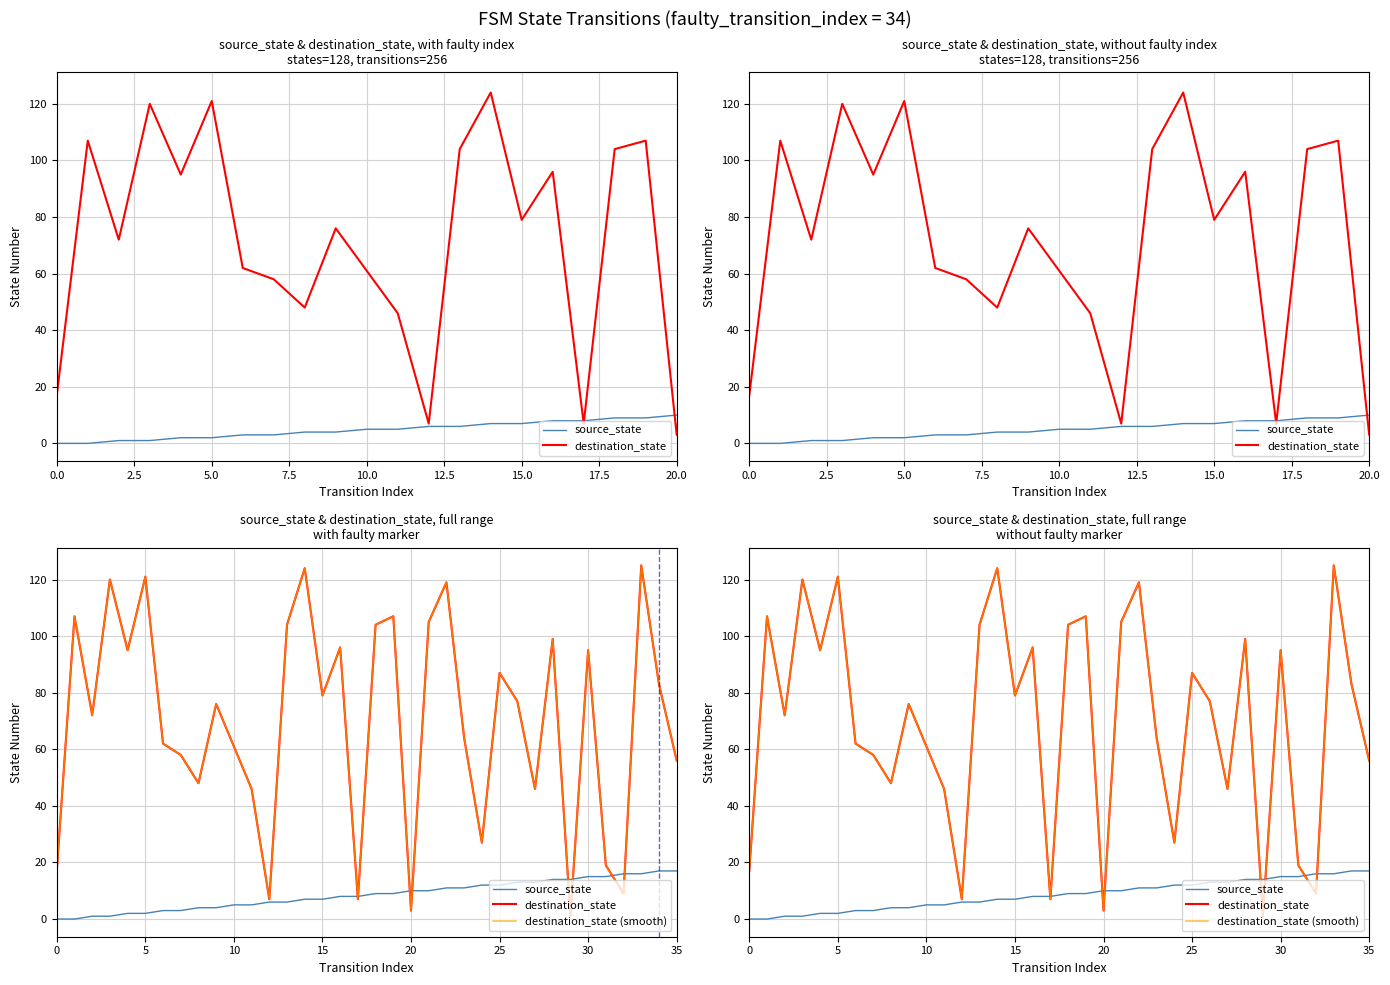

What is the sum of the destination_state (smooth) values at 31 and 28?

118